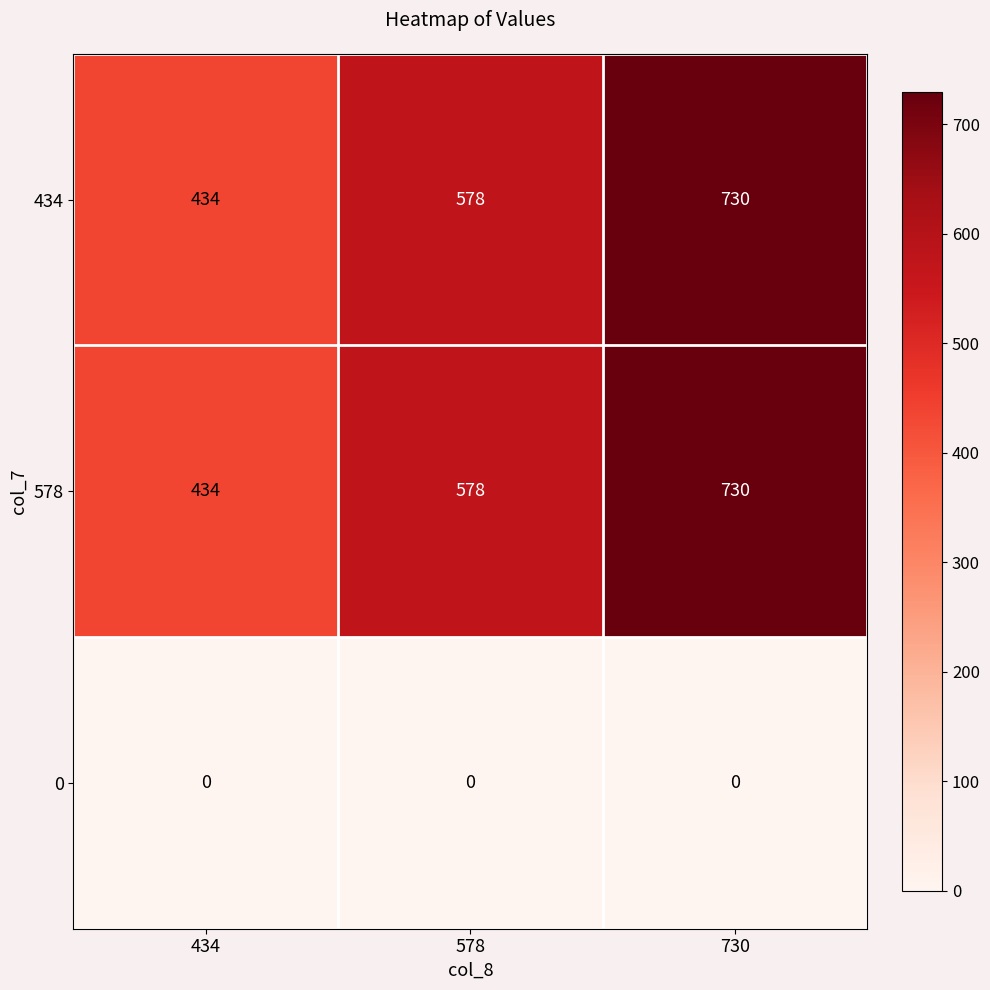

What is the spread (max minus min) of values at 730?

730